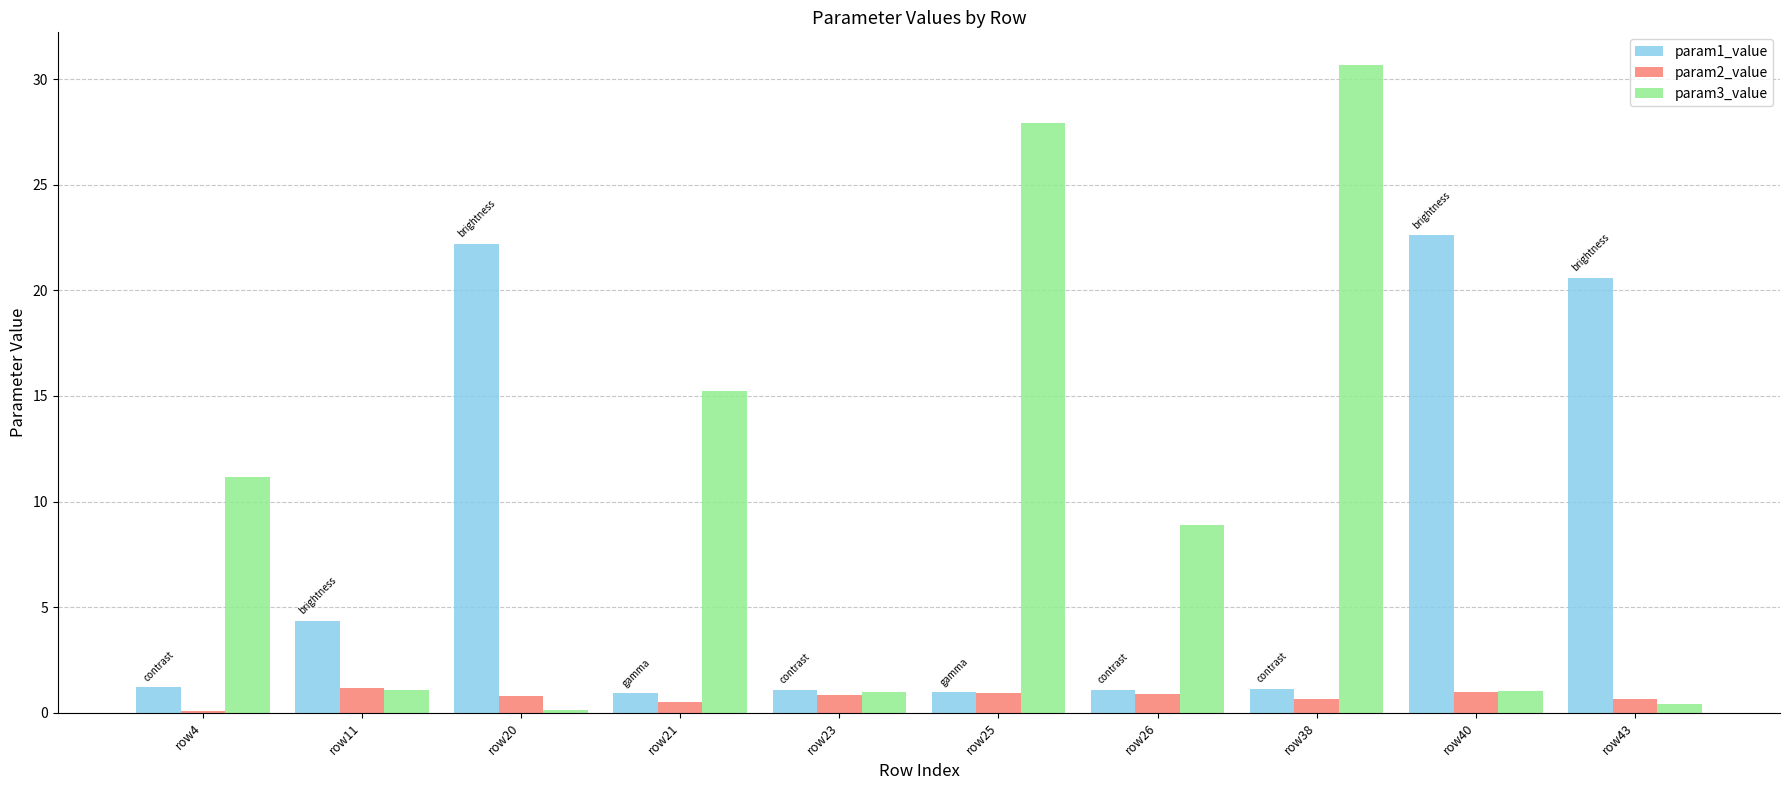

What is the sum of all param1_value values?

76.2